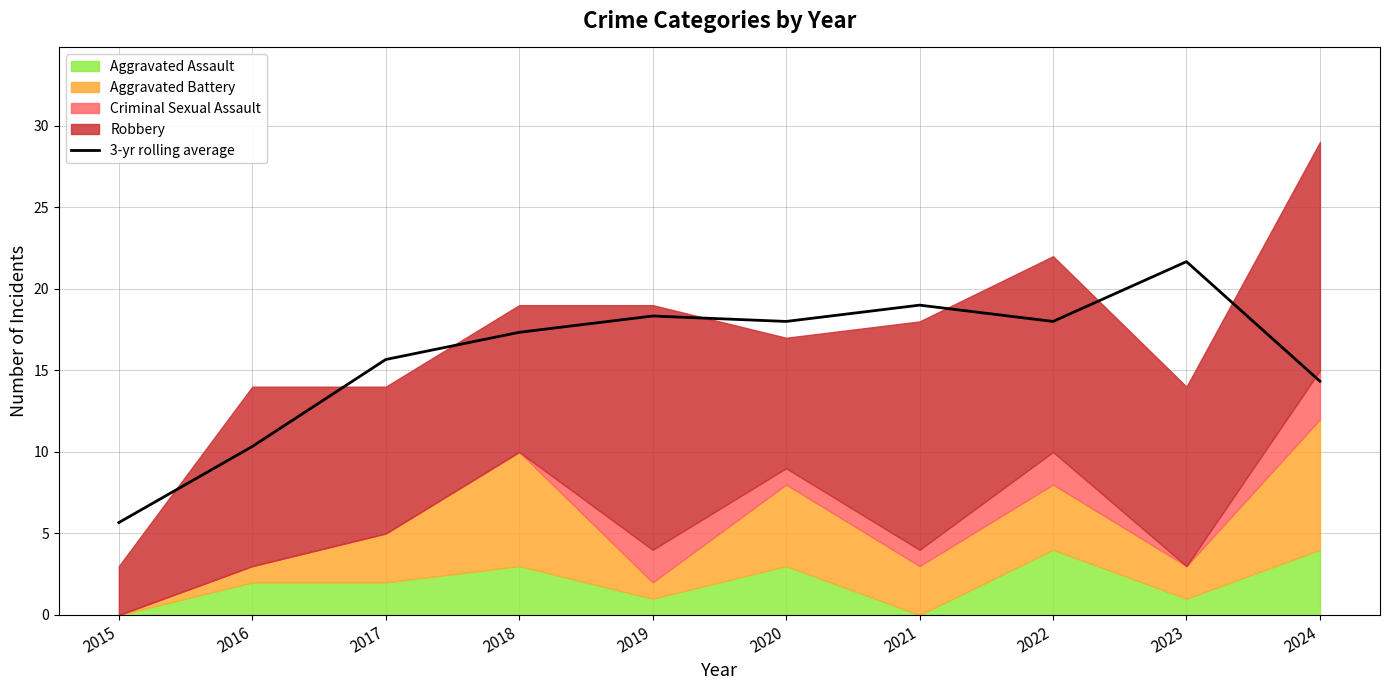

At which category does the data reach its first local valley?

2020